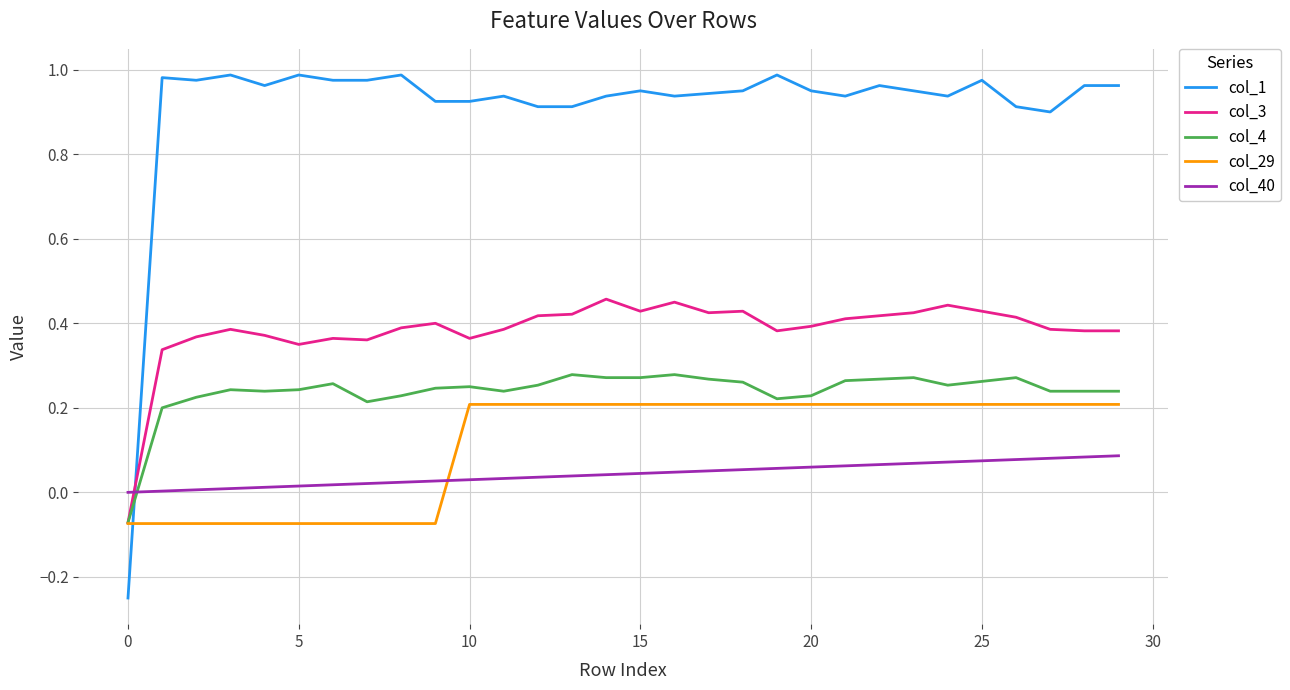

Which series has the largest total across all categories?

col_1